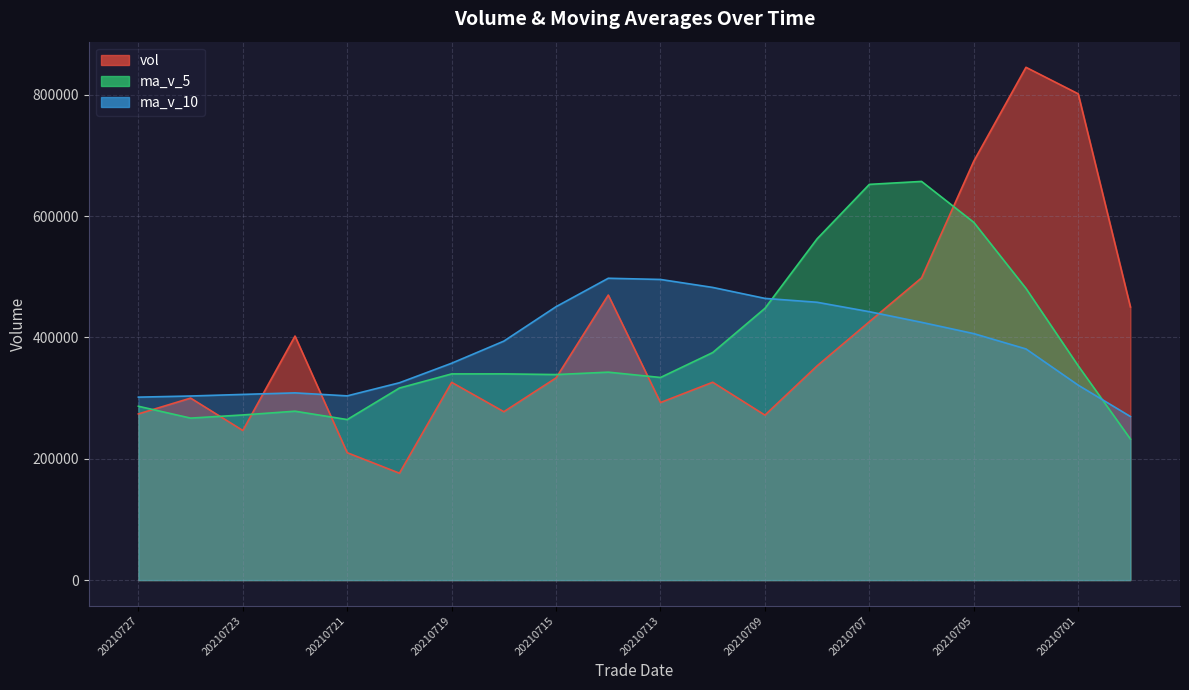

Count the number of data series in this chart.

3